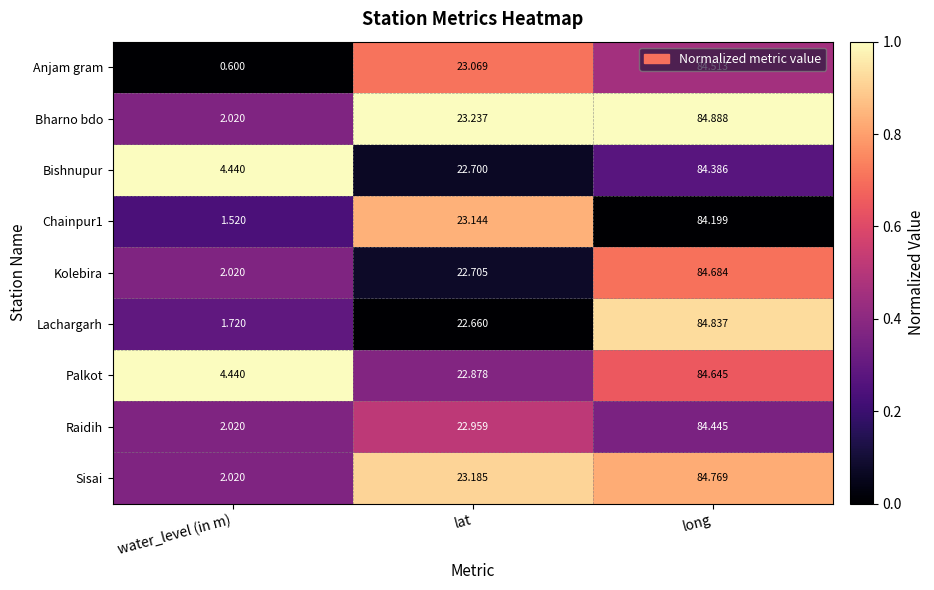

What is the maximum value shown in the chart?

84.9